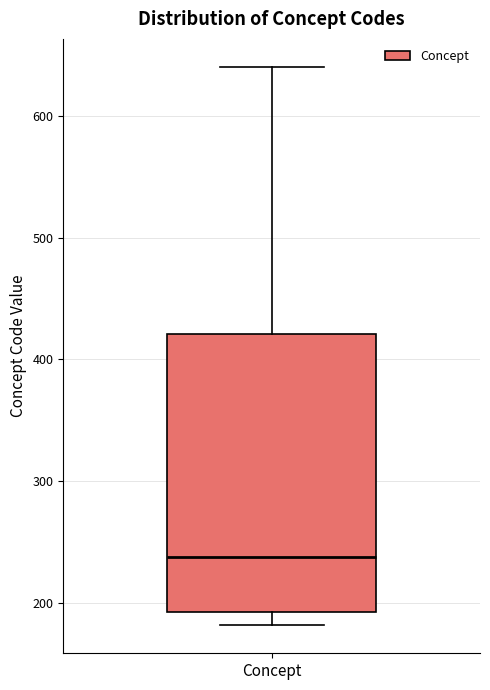

Transcribe this box plot: give where the median line is, the range the box spans, and where the two whiskers end, as read against the y-axis. The values are not printed on the chart, so give them approximately, as read against the axis.

median 240, box 190 to 420, whiskers 180 to 640